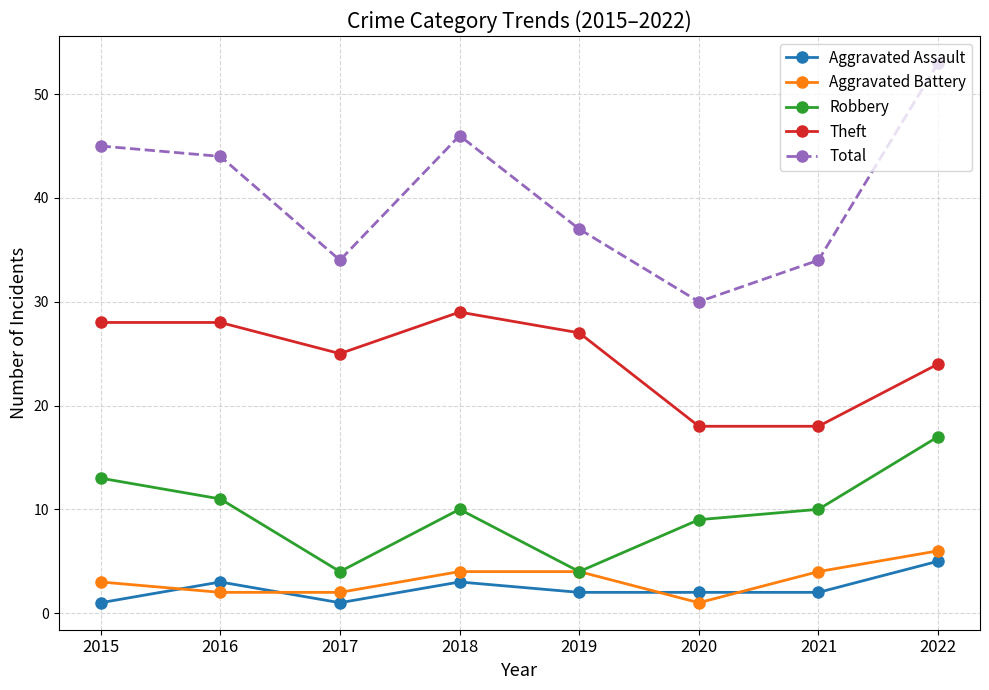

What is the sum of all Theft values?

197